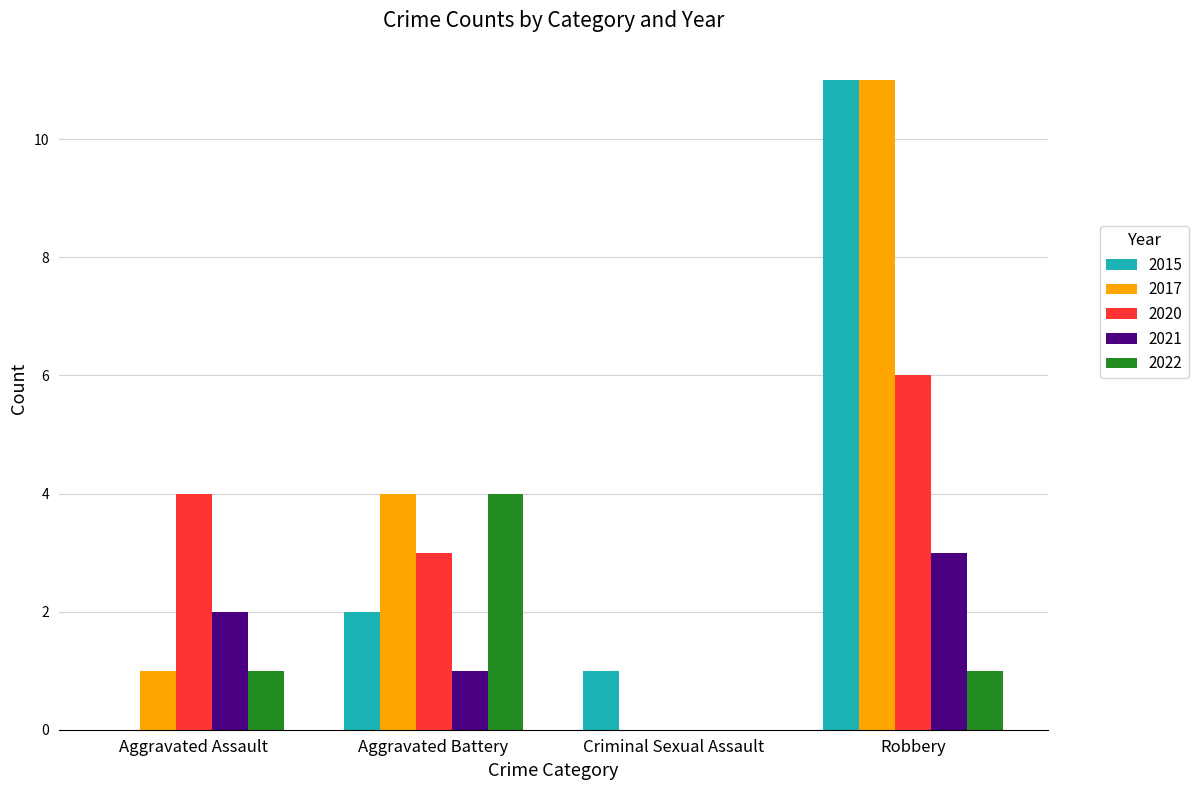

Which series has the largest total across all categories?

2017